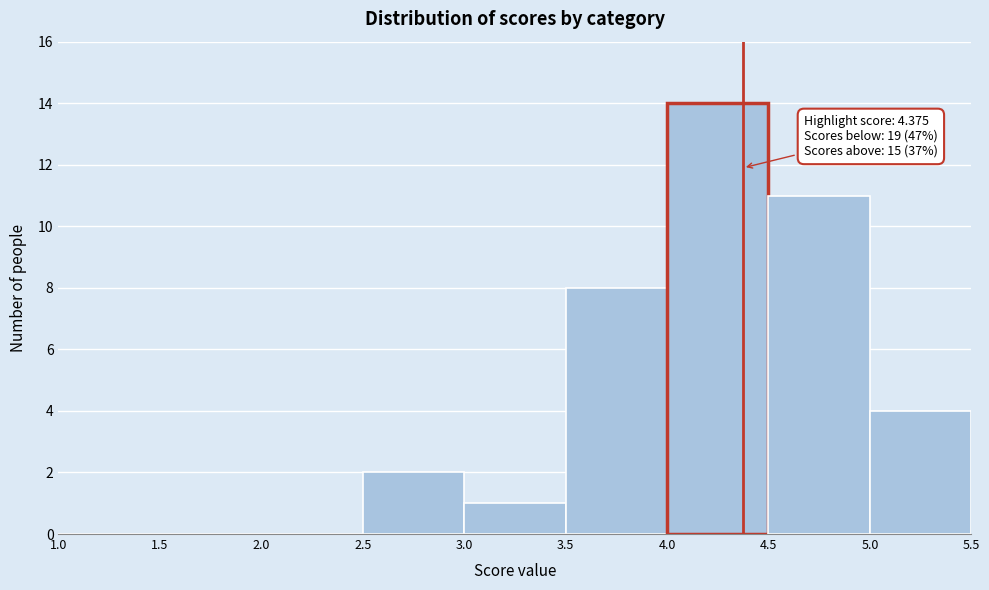

Over which range of the x-axis is the bar tallest?

4.0 to 4.5